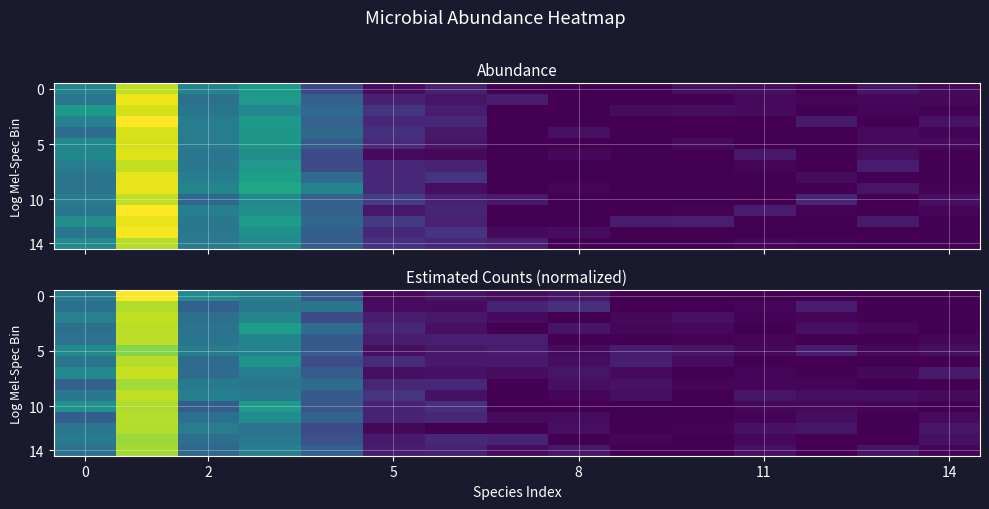

Where is 5 nearest to the value 0?

11